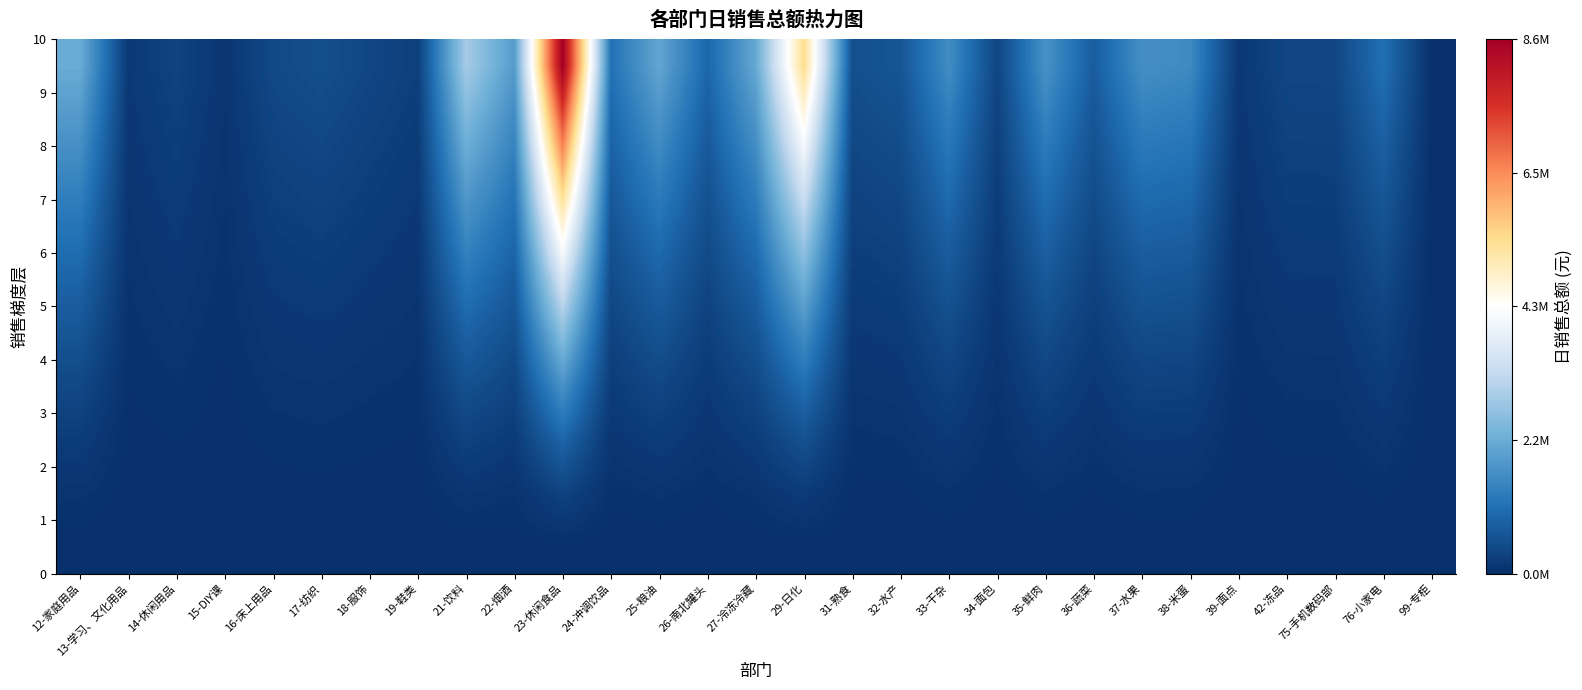

Between 16-床上用品 and 42-冻品, which is larger?

16-床上用品